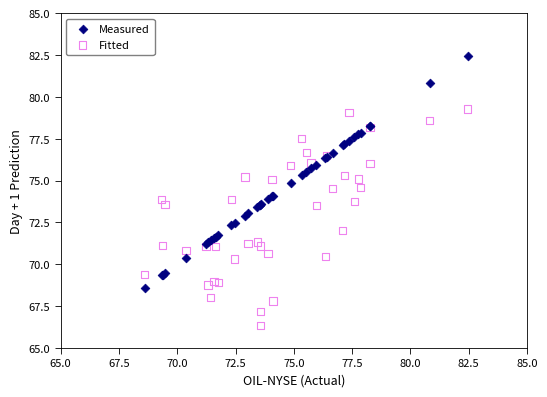

Which series reaches the minimum Y coordinate?

Fitted